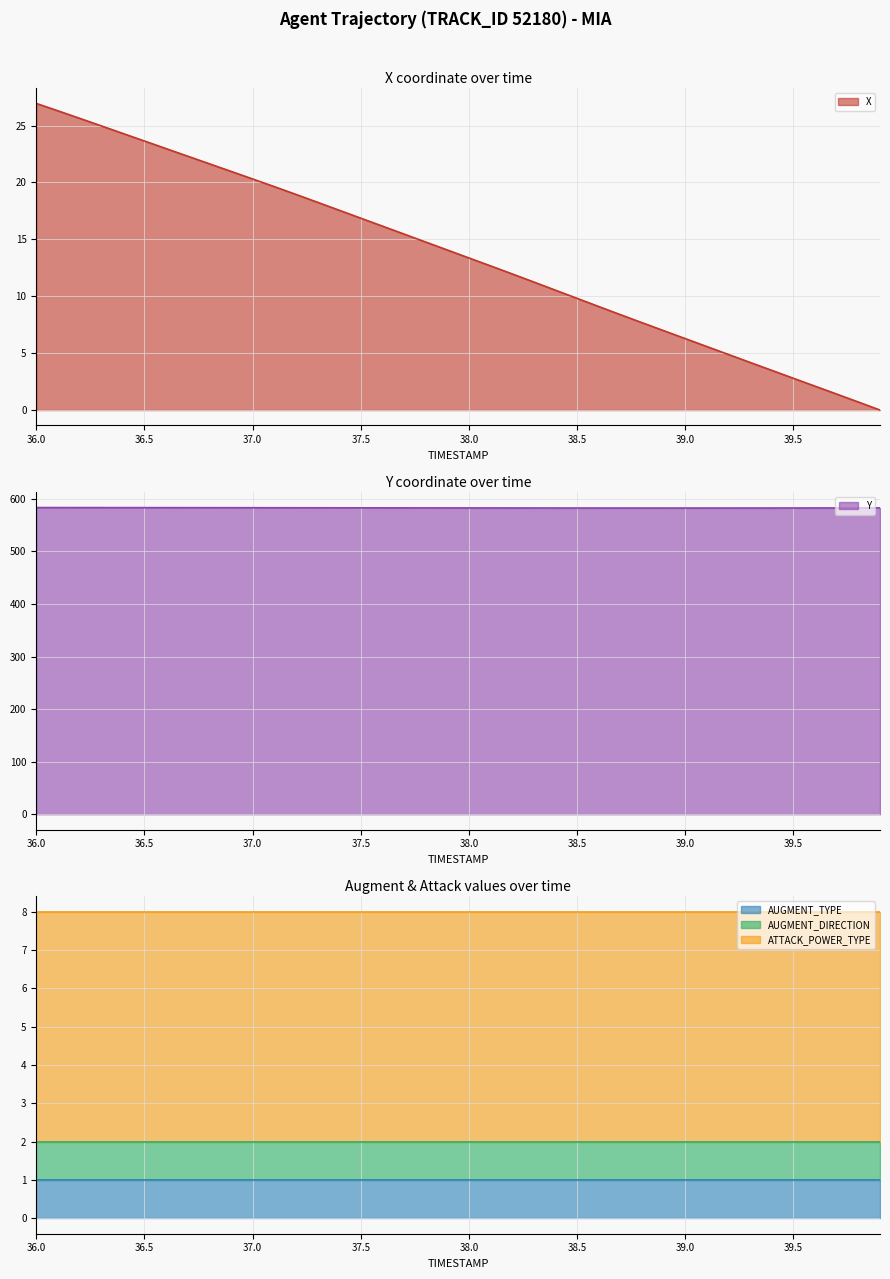

Is it true that Y equals 1046.2 at 9?

False